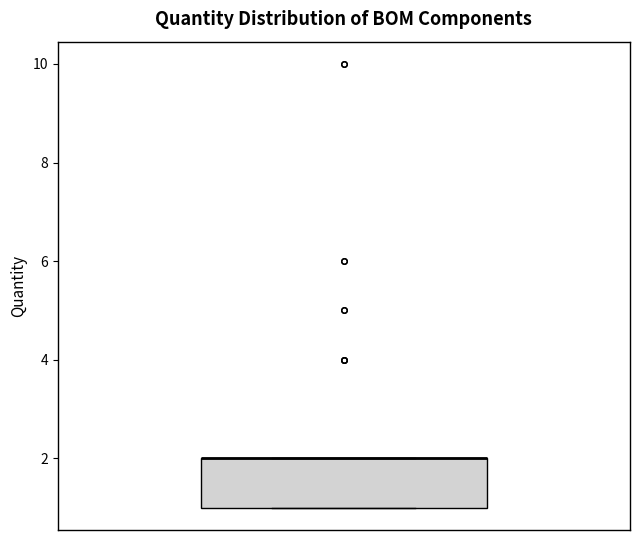

Transcribe this box plot: give where the median line is, the range the box spans, and where the two whiskers end, as read against the y-axis. The values are not printed on the chart, so give them approximately, as read against the axis.

median 2 (drawn on the box's upper edge), box 1 to 2, whiskers 1 to 2